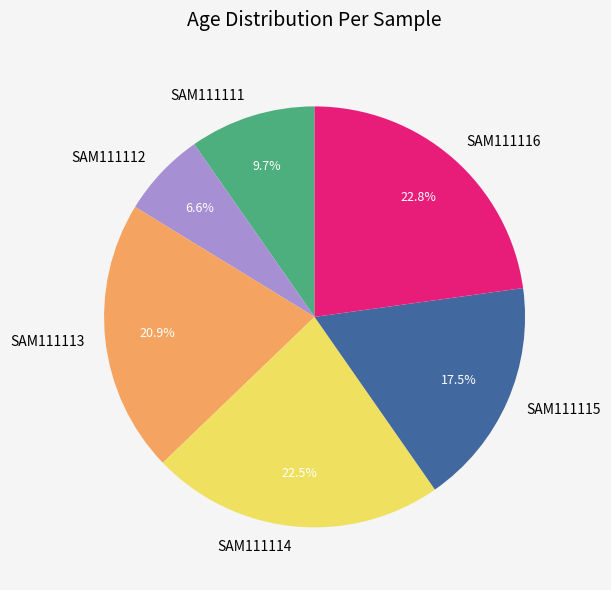

Between SAM111111 and SAM111114, which is larger?

SAM111114